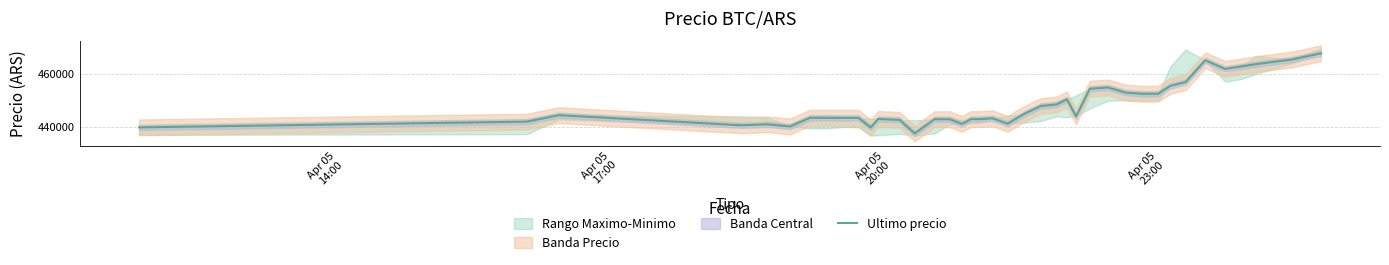

Reading left to right, extract all data points from this chart.

439856	442042	444489	440637	441009	440200	443496	443485	443462	443472	439823	443069	442876	442693	437562	442954	442943	441154	442996	443007	443293	441238	444989	447988	448500	450472	444005	454509	454999	452998	452600	452599	455589	457000	465301	462000	462999	463801	465595	467932